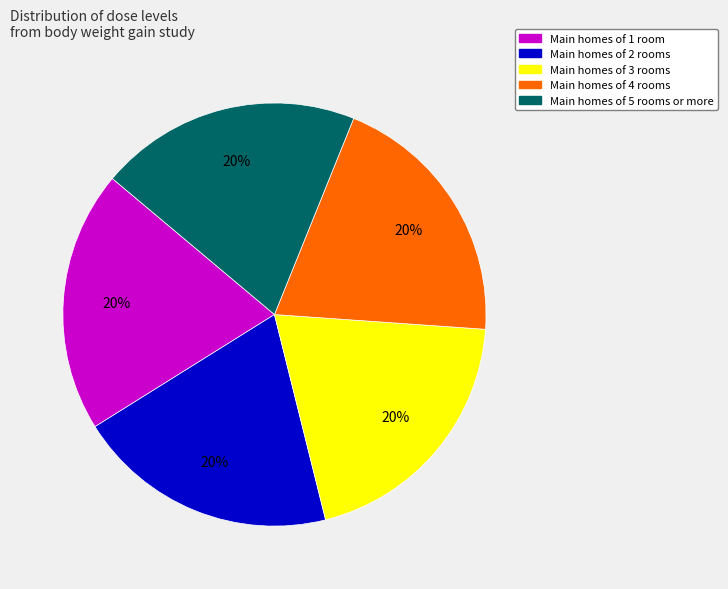

How many slices are in this pie chart?

5